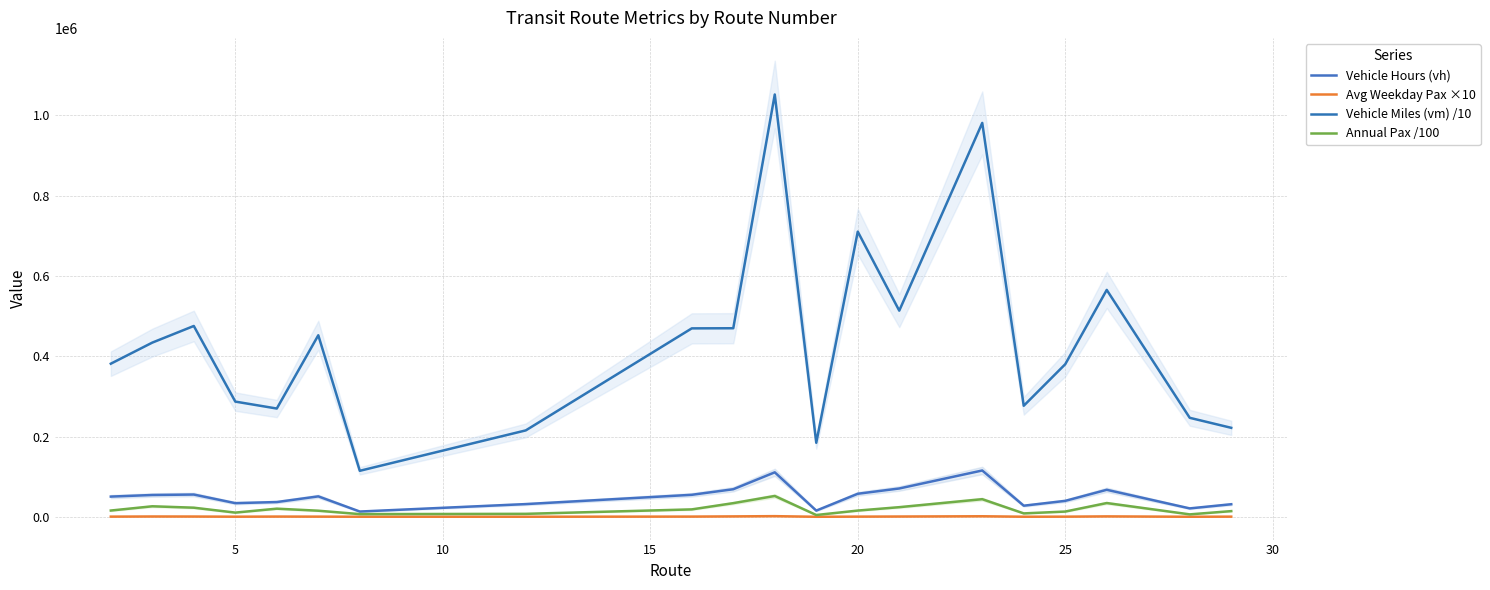

Reading left to right, extract all data points from this chart.

Vehicle Hours (vh): 50422.0	54385.0	55528.0	34092.0	36829.0	50959.0	13183.0	31748.0	54865.0	68748.0	110856.0	15481.0	57462.0	70617.0	115453.0	27732.0	39779.0	67345.0	21004.0	31387.0
Avg Weekday Pax ×10: 511.1	855.7	741.5	343.4	662.5	496.5	265.3	243.6	604.0	1110.8	1692.7	148.2	508.3	784.0	1432.2	278.9	428.0	1119.0	200.0	463.7
Vehicle Miles (vm) /10: 381430.0	433950.0	475368.0	287020.0	269730.0	452240.0	114650.0	215300.0	469402.0	469730.0	1051960.0	184450.0	710366.0	513524.0	981100.0	276640.0	380130.0	565210.0	246620.0	221710.0
Annual Pax /100: 15690.8	26270.0	22764.0	10542.4	20338.8	15242.5	6765.1	7478.5	18542.8	34101.6	51965.9	4549.7	15604.8	24068.8	43968.5	8562.2	13139.6	34353.3	6140.0	14235.6